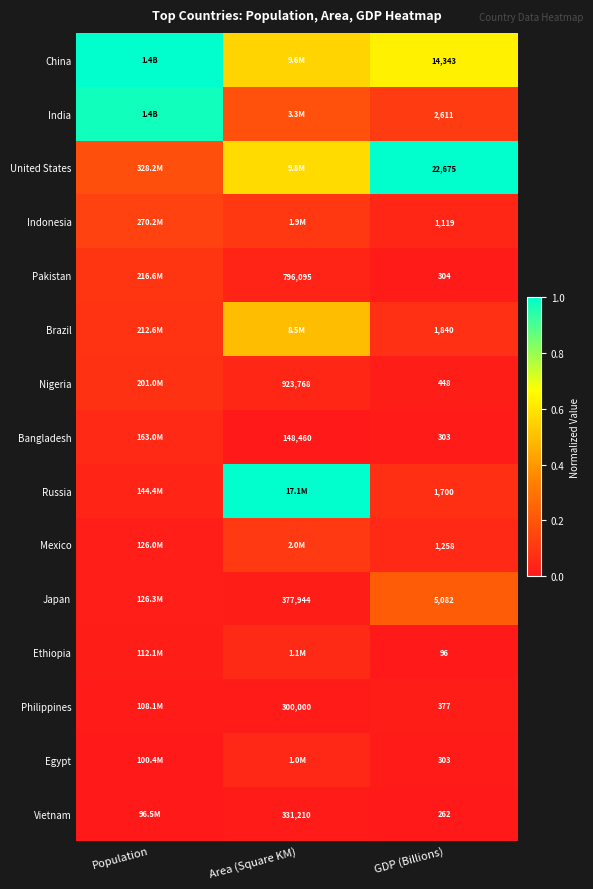

Which category has the lowest value across all series?

Area (Square KM)